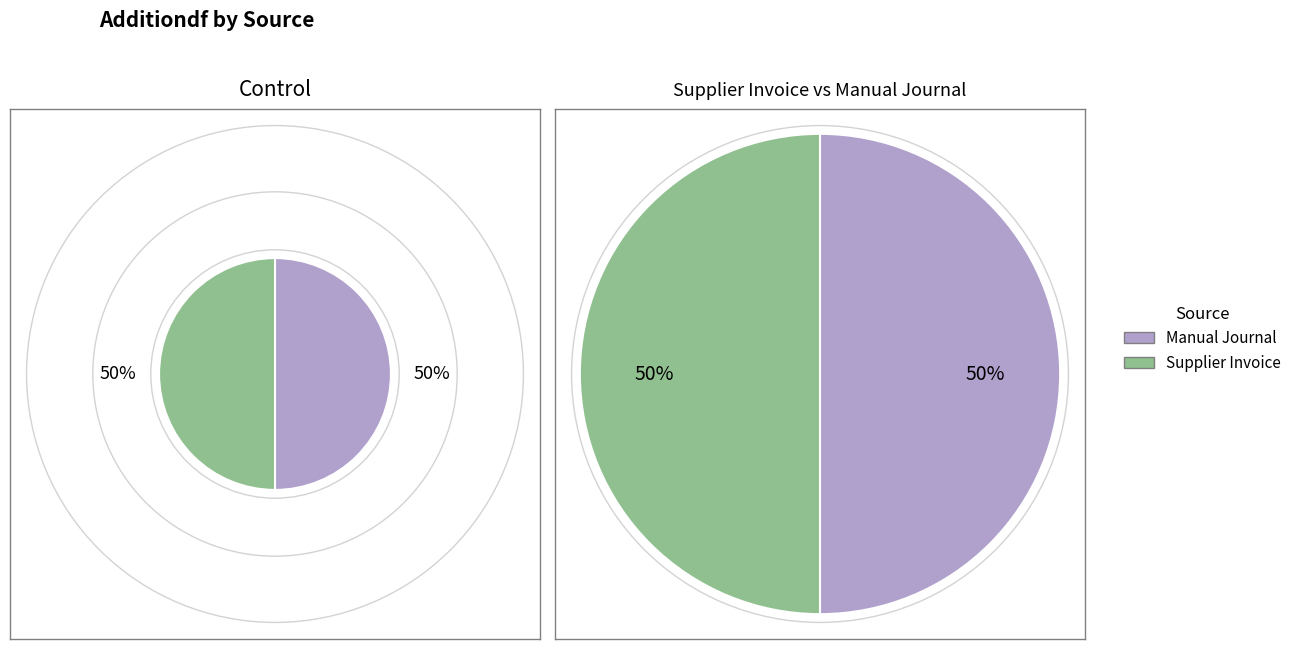

To the nearest percent, what is the combined percentage of Manual Journal and Supplier Invoice?

100%